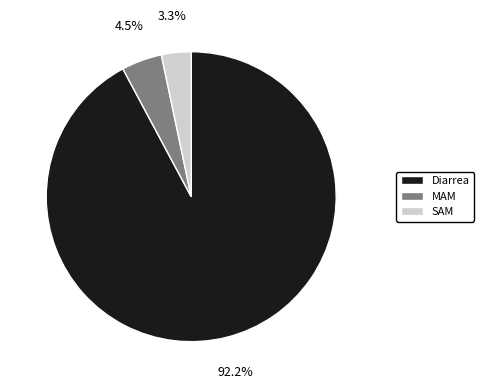

How many slices are in this pie chart?

3